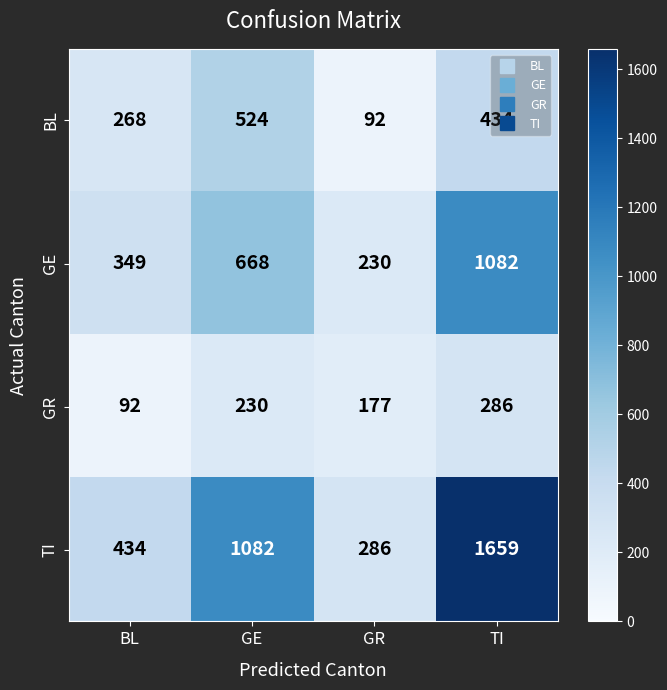

The value of TI at BL is 722. True or false?

False